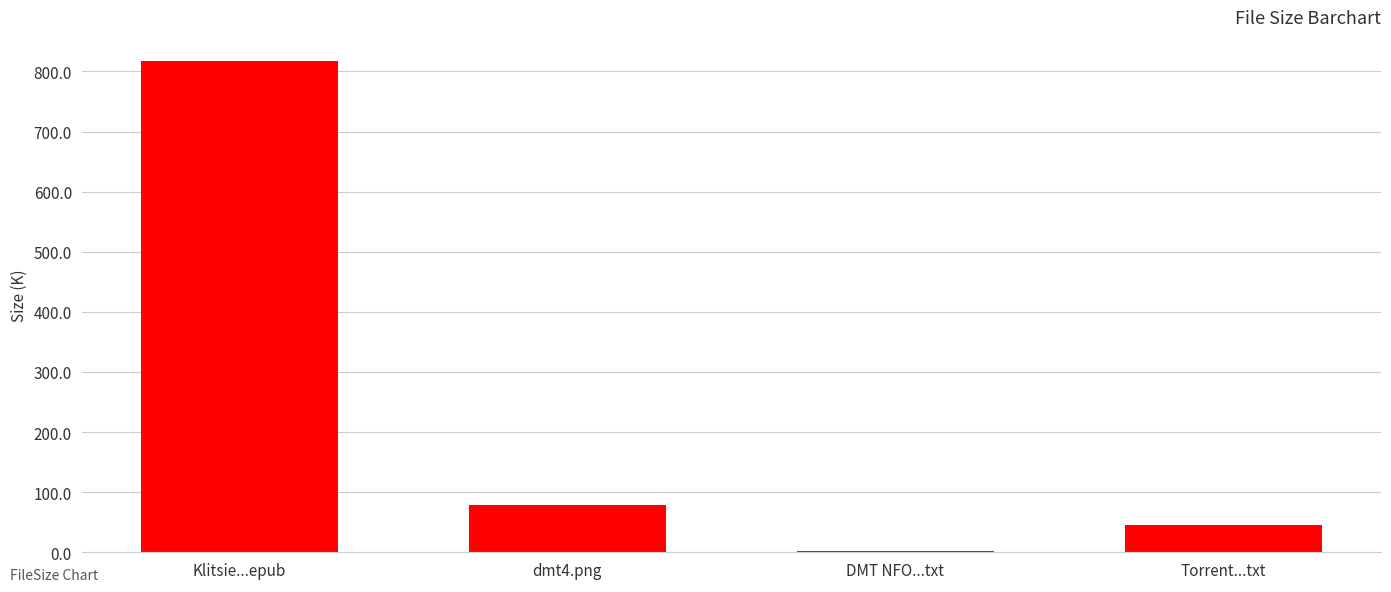

At which label is the value closest to 409?

dmt4.png